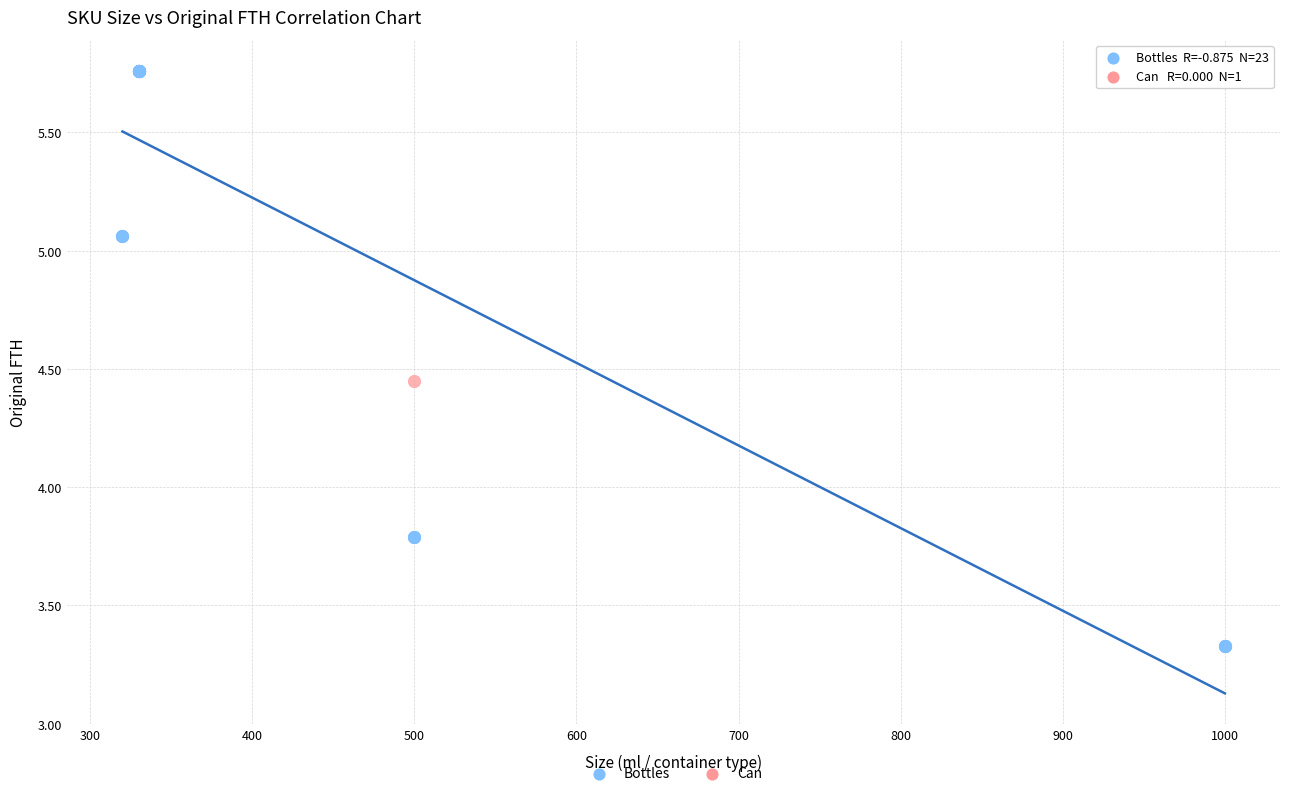

What are all the series names shown in the legend?

Bottles, Can